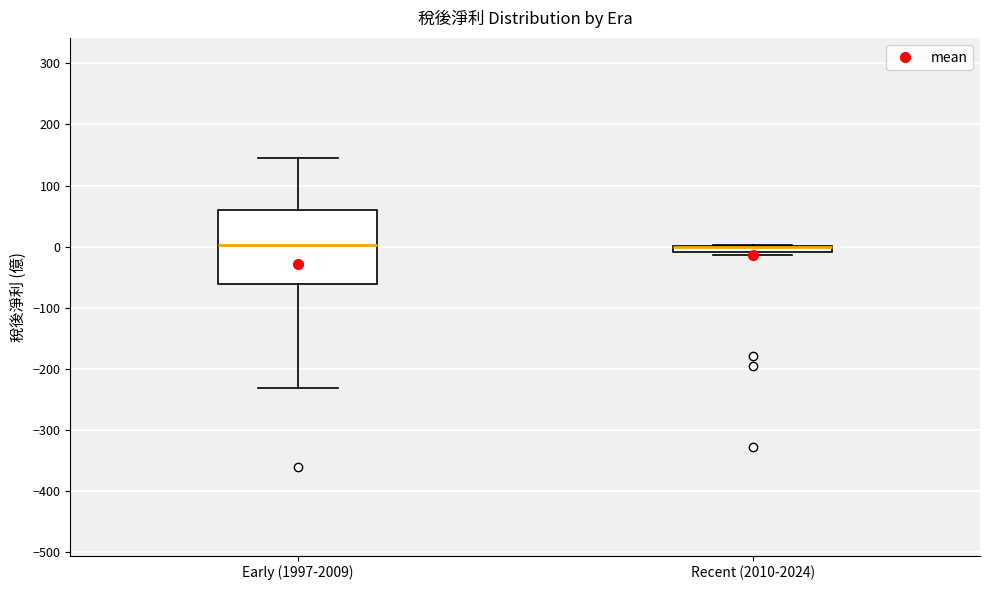

Which box is the tallest, from its lower edge to its upper edge?

Early (1997-2009)